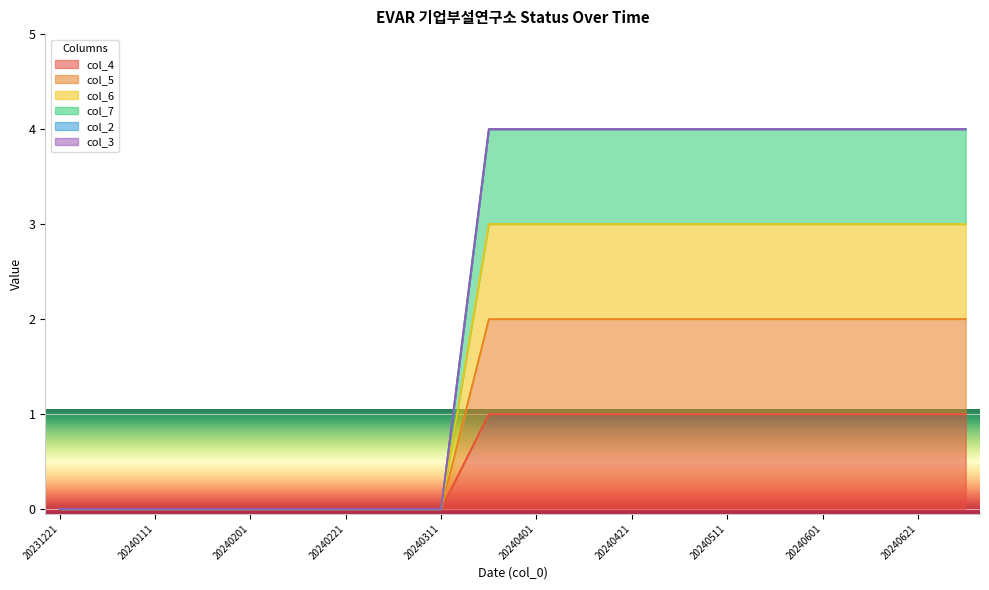

Which series has the widest spread of values?

col_7